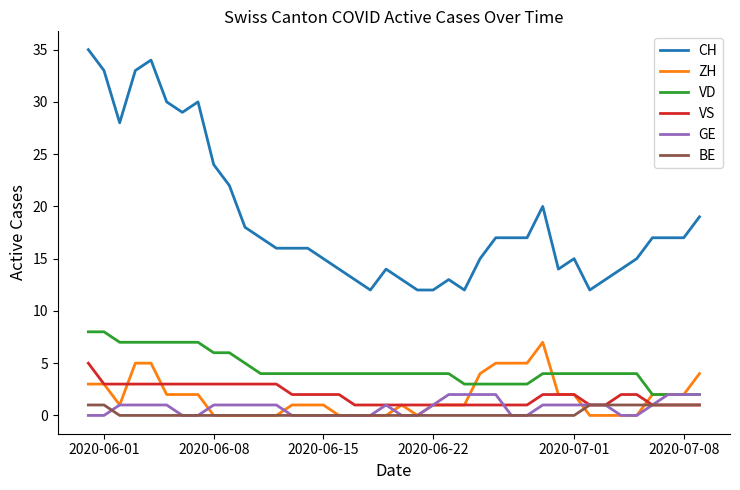

What is the sum of all BE values?

10